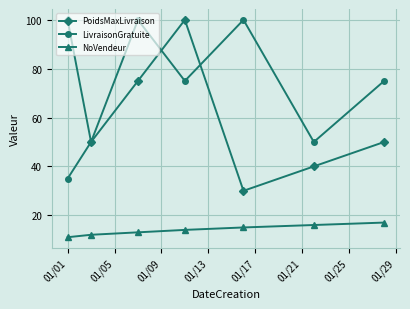

After their last crossing, which series has the higher values: PoidsMaxLivraison or LivraisonGratuite?

LivraisonGratuite